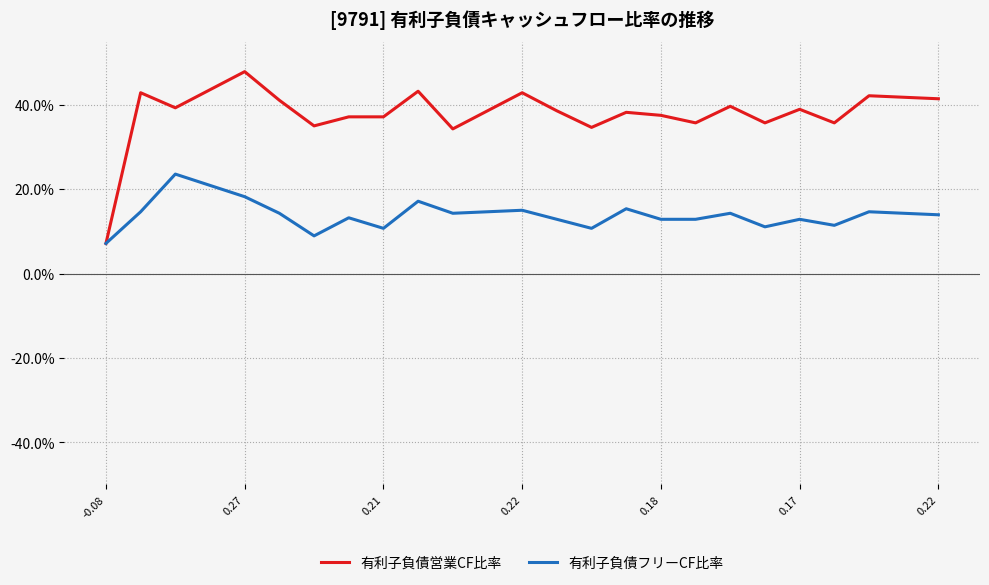

How many interior local peaks does the 有利子負債営業CF比率 series have?

8